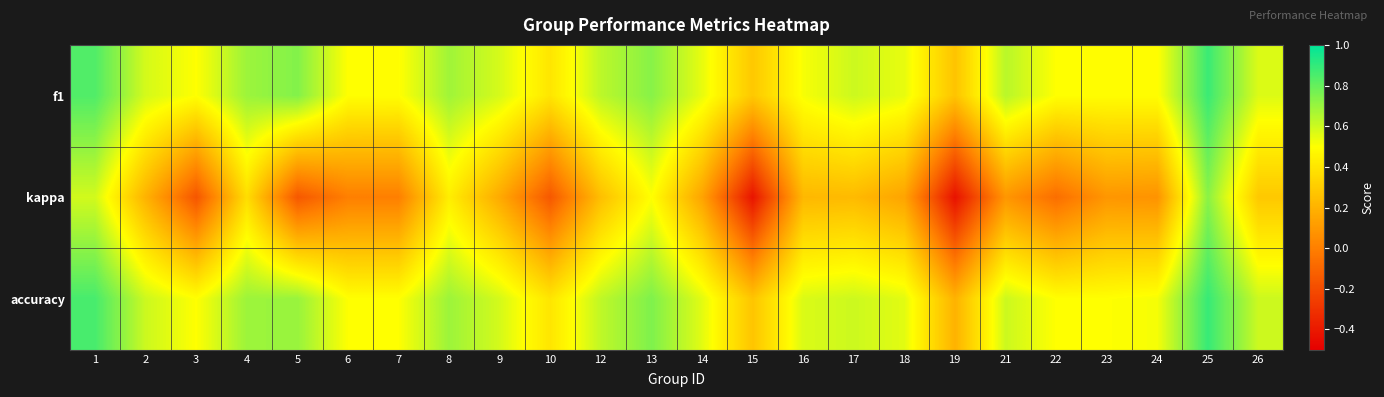

Reading left to right, list all the values displayed in this chart.

f1: 1=0.8	2=0.6	3=0.5	4=0.7	5=0.7	6=0.5	7=0.5	8=0.7	9=0.6	10=0.4	12=0.6	13=0.7	14=0.5	15=0.3	16=0.5	17=0.6	18=0.5	19=0.3	21=0.6	22=0.5	23=0.5	24=0.5	25=0.9	26=0.6
kappa: 1=0.6	2=0.2	3=-0.2	4=0.4	5=-0.2	6=0.0	7=0.0	8=0.4	9=0.2	10=-0.2	12=0.2	13=0.5	14=0.1	15=-0.4	16=0.2	17=0.2	18=0.1	19=-0.4	21=0.1	22=-0.1	23=0.1	24=0.1	25=0.7	26=0.3
accuracy: 1=0.9	2=0.6	3=0.5	4=0.7	5=0.7	6=0.5	7=0.5	8=0.7	9=0.6	10=0.4	12=0.6	13=0.8	14=0.6	15=0.3	16=0.6	17=0.6	18=0.6	19=0.2	21=0.6	22=0.5	23=0.5	24=0.5	25=0.9	26=0.6